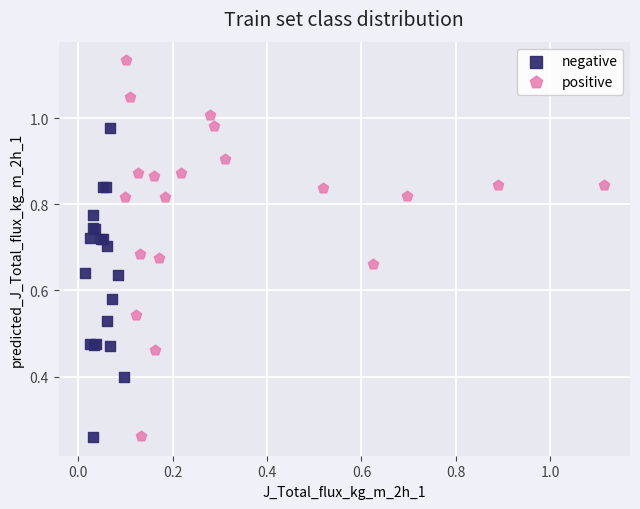

What are all the series names shown in the legend?

negative, positive